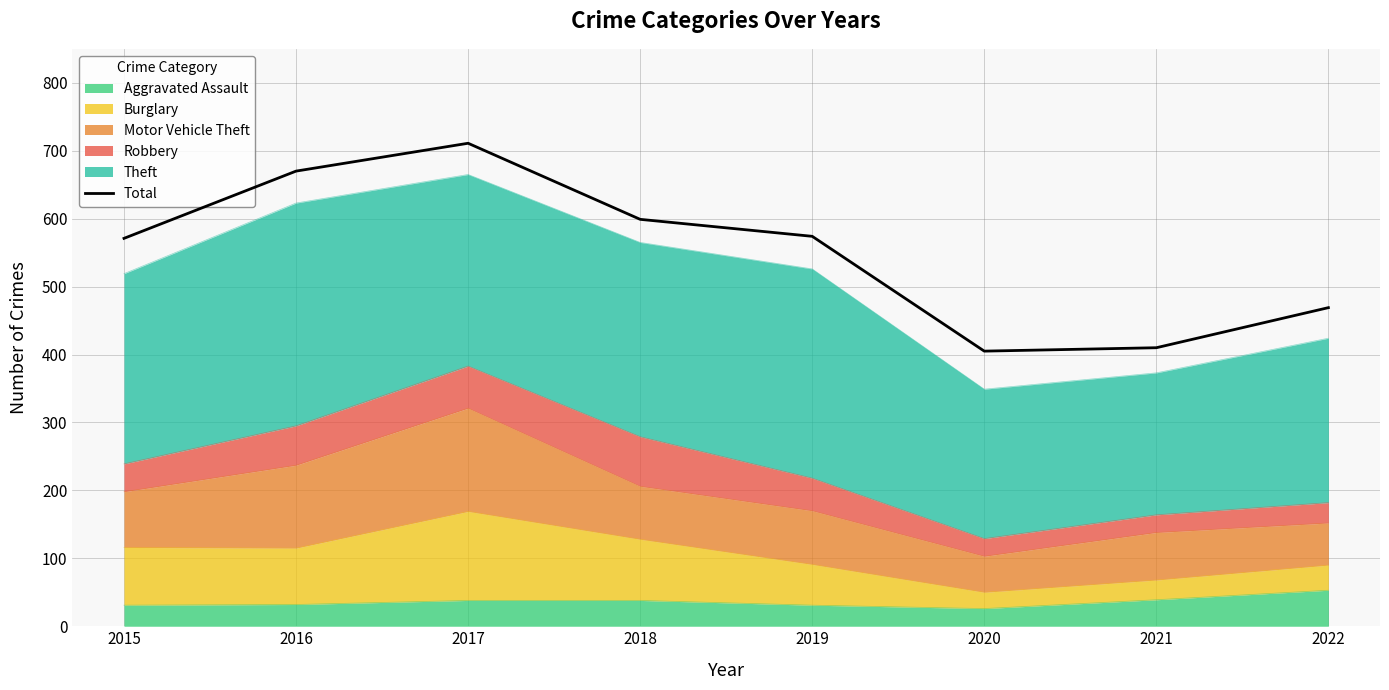

Where does the data first go above 574?

2016